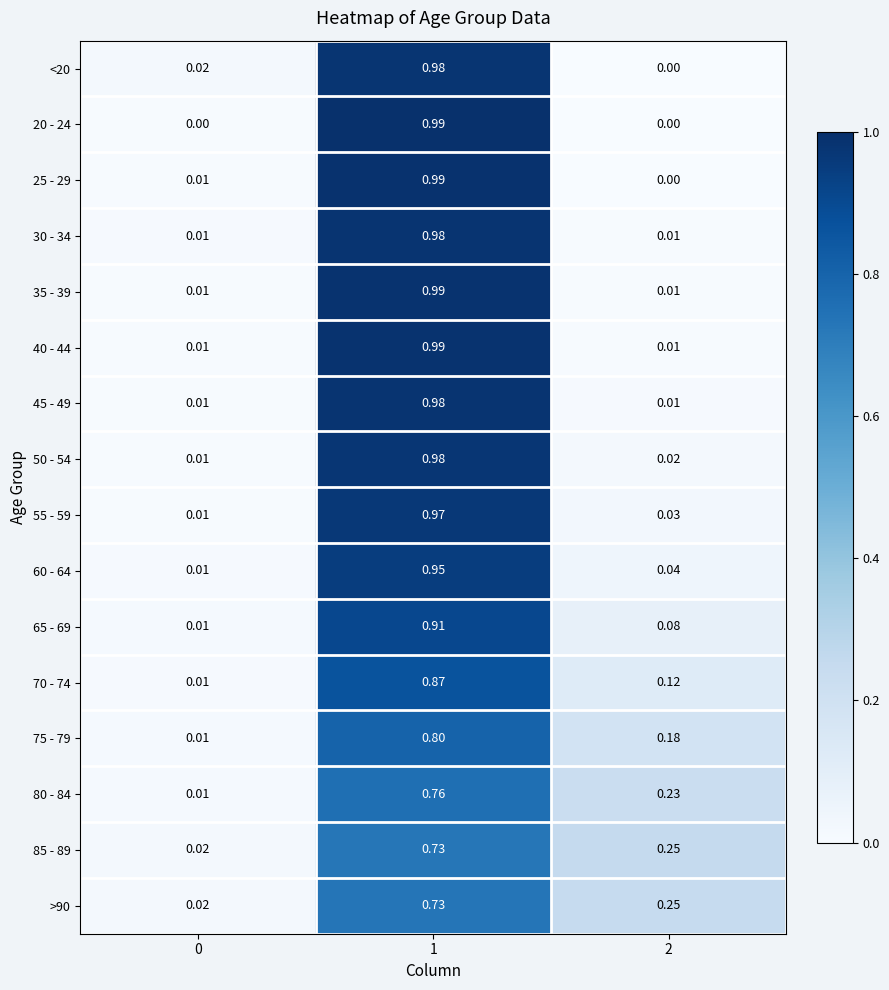

At which category does the chart reach its peak across all series?

1